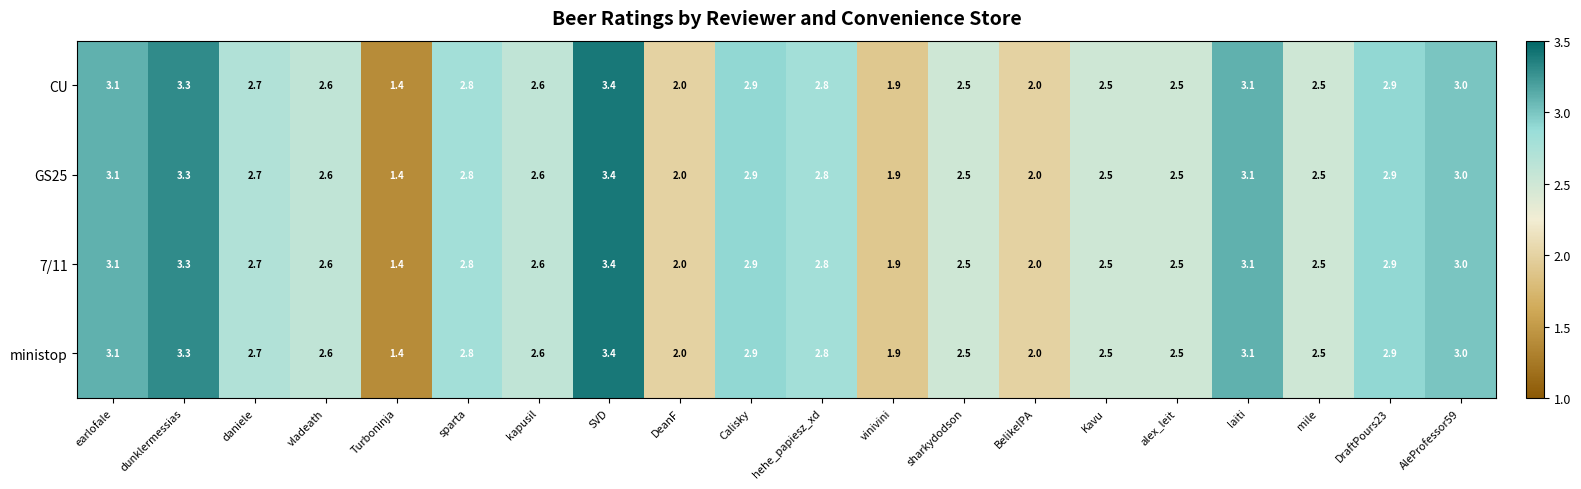

The value of GS25 at daniele is 4.7. True or false?

False